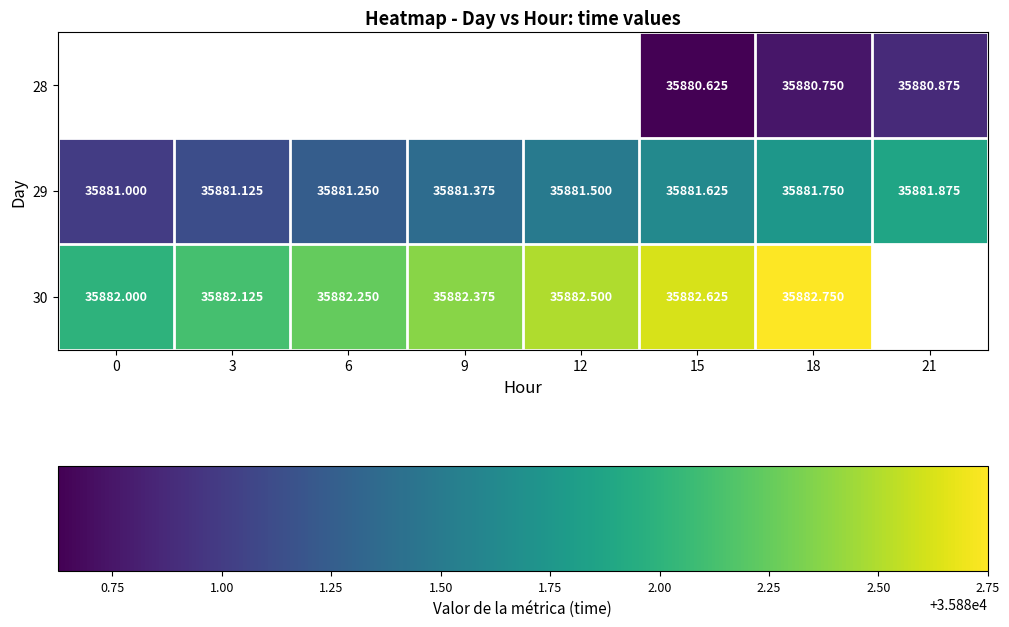

How many series are shown in this chart?

3